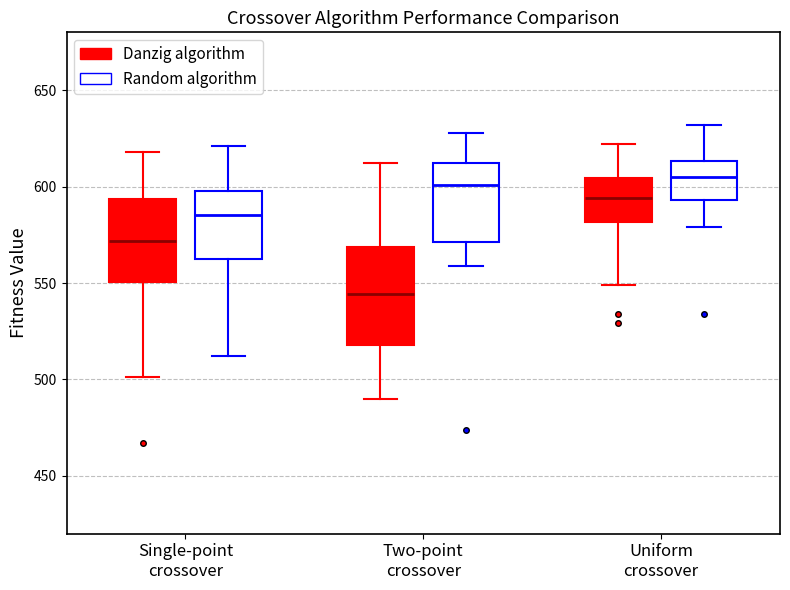

Which box is the tallest, from its lower edge to its upper edge?

Two-point crossover (Danzig algorithm)